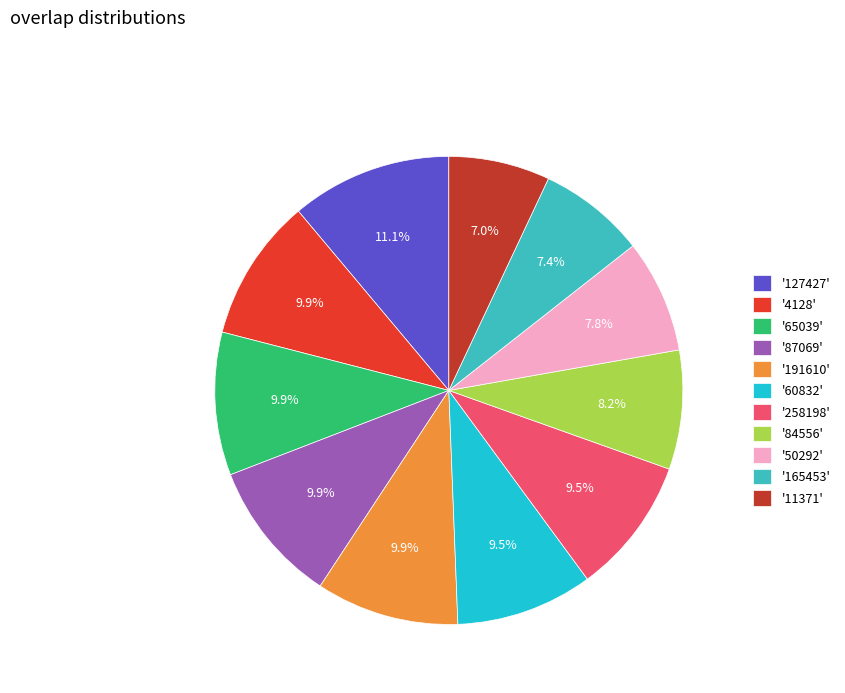

Which has a higher value, '84556' or '191610'?

'191610'